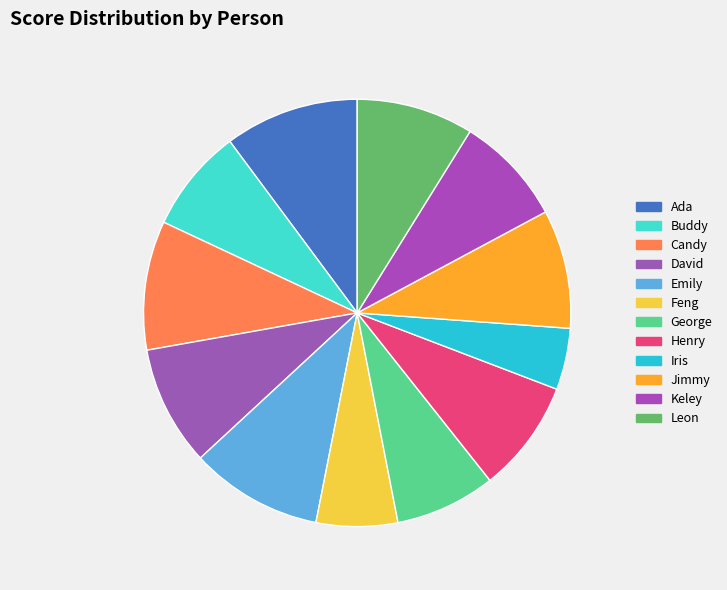

Combined, what portion of the pie is Ada and Iris?

14.8%